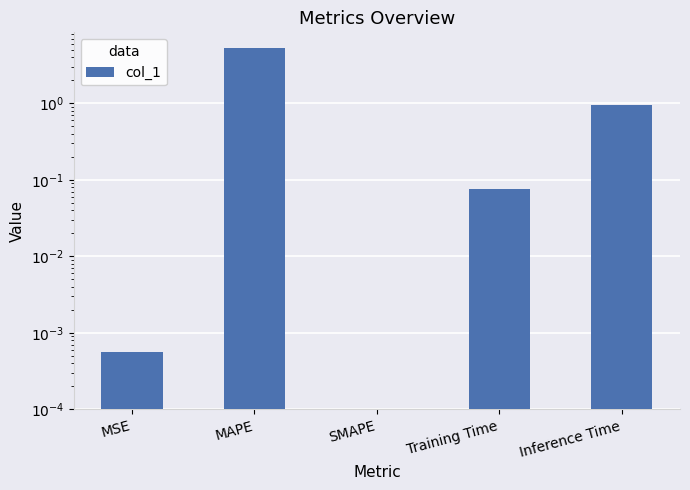

How many distinct data groups are displayed?

1